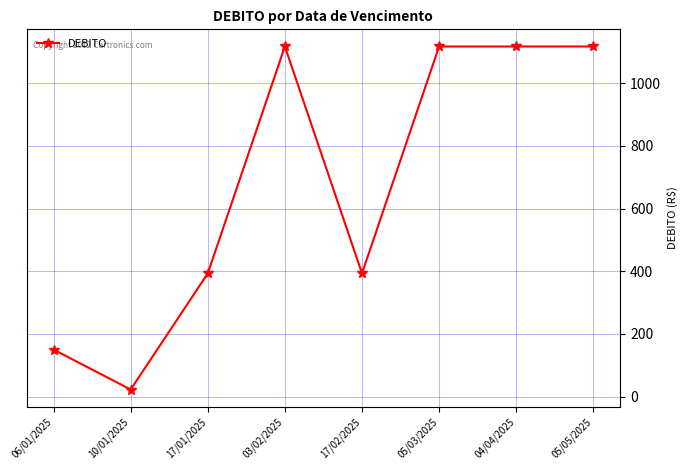

Reading left to right, list all the values displayed in this chart.

06/01/2025=150.1	10/01/2025=22.5	17/01/2025=393.2	03/02/2025=1117.5	17/02/2025=393.2	05/03/2025=1117.5	04/04/2025=1117.5	05/05/2025=1117.5